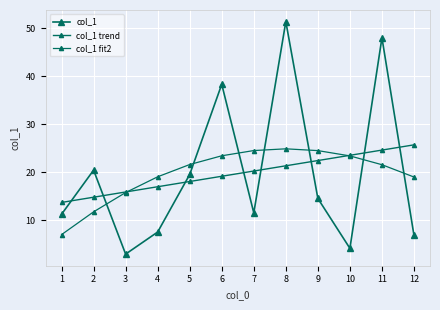

How many data points in col_1 trend are less than 20?

6